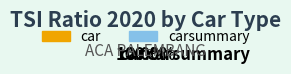

To the nearest percent, what is the difference between the carsummary and car slice percentages?

100%